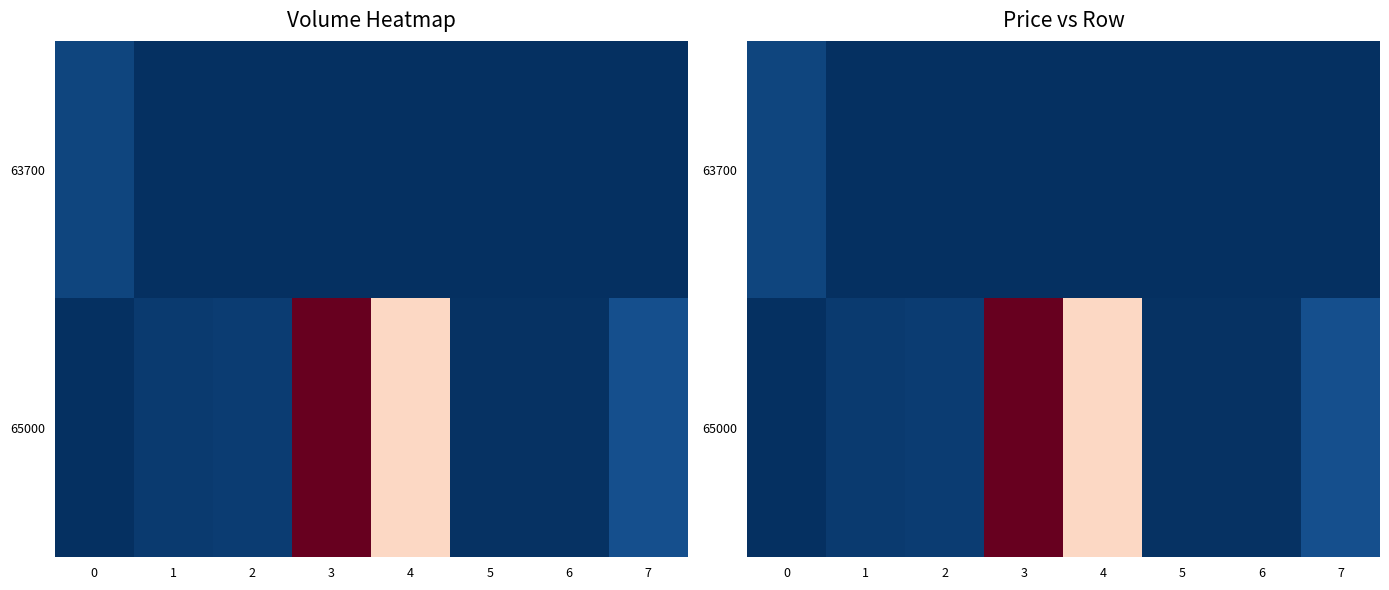

Rank the categories by 63700 value from highest to lowest.

0, 1, 2, 3, 4, 5, 6, 7